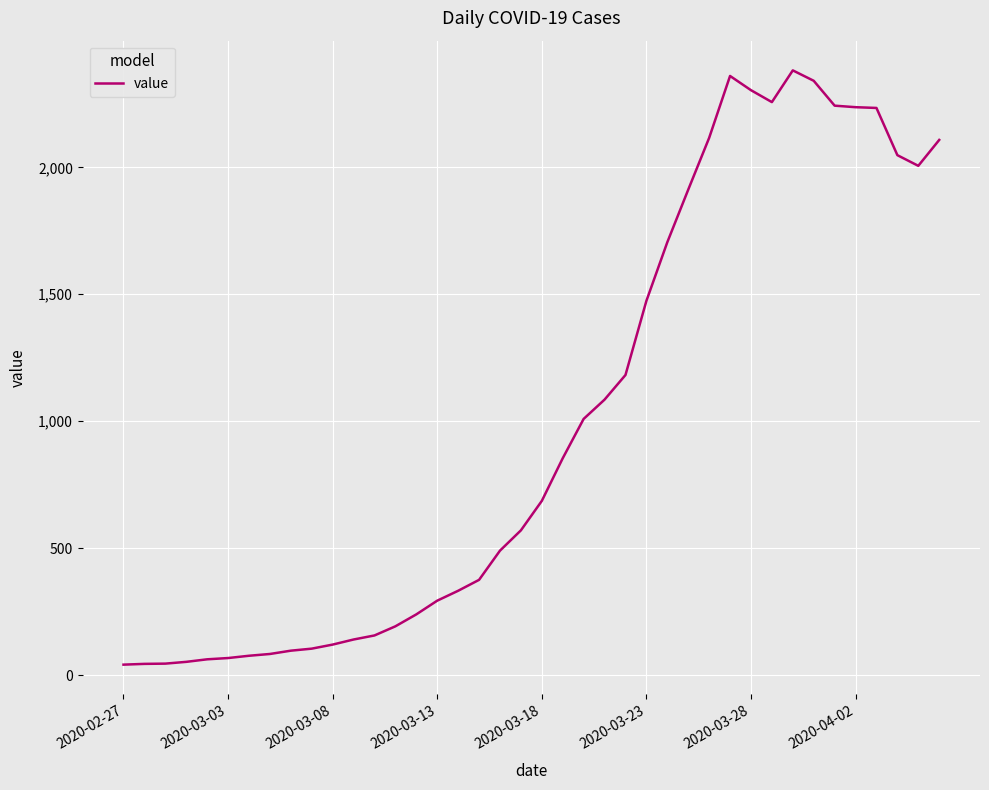

What is the difference between the maximum and minimum values?

2341